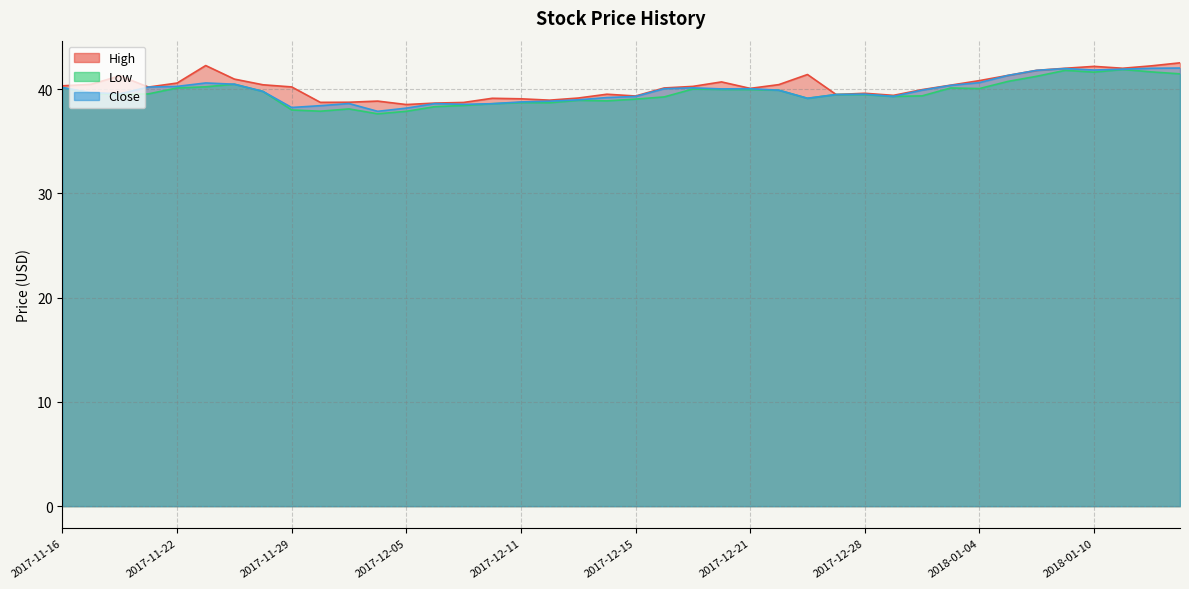

What is the label of the 39th point from the left?

2018-01-12